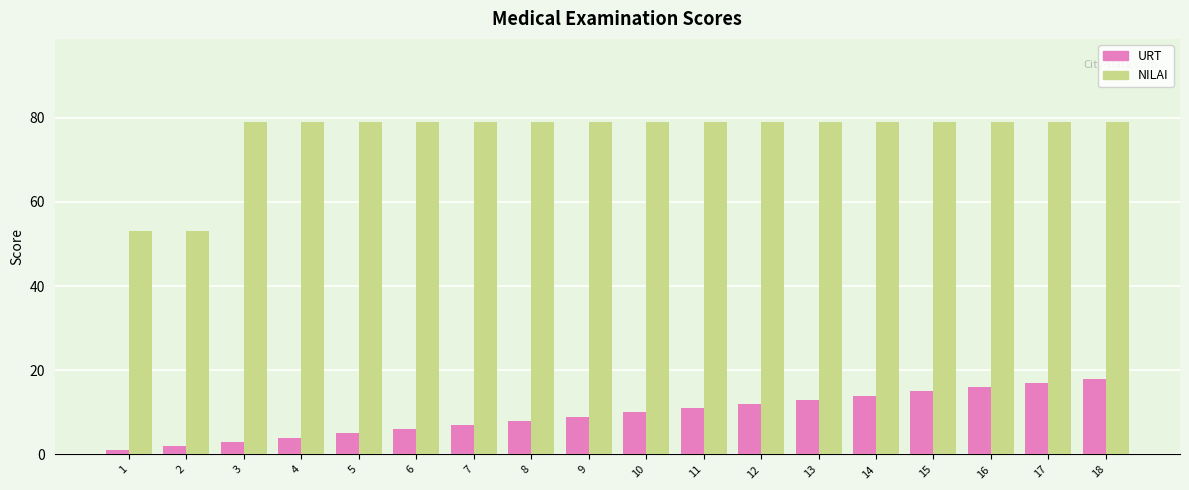

How many series are shown in this chart?

2